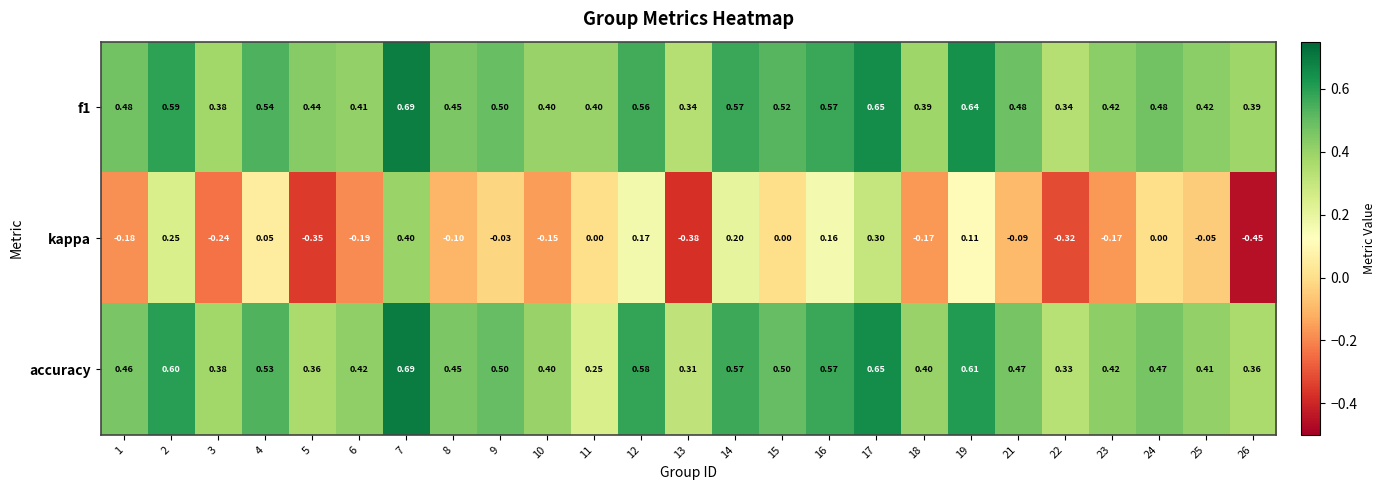

Is the value of f1 at 7 greater than the value of accuracy at 19?

Yes